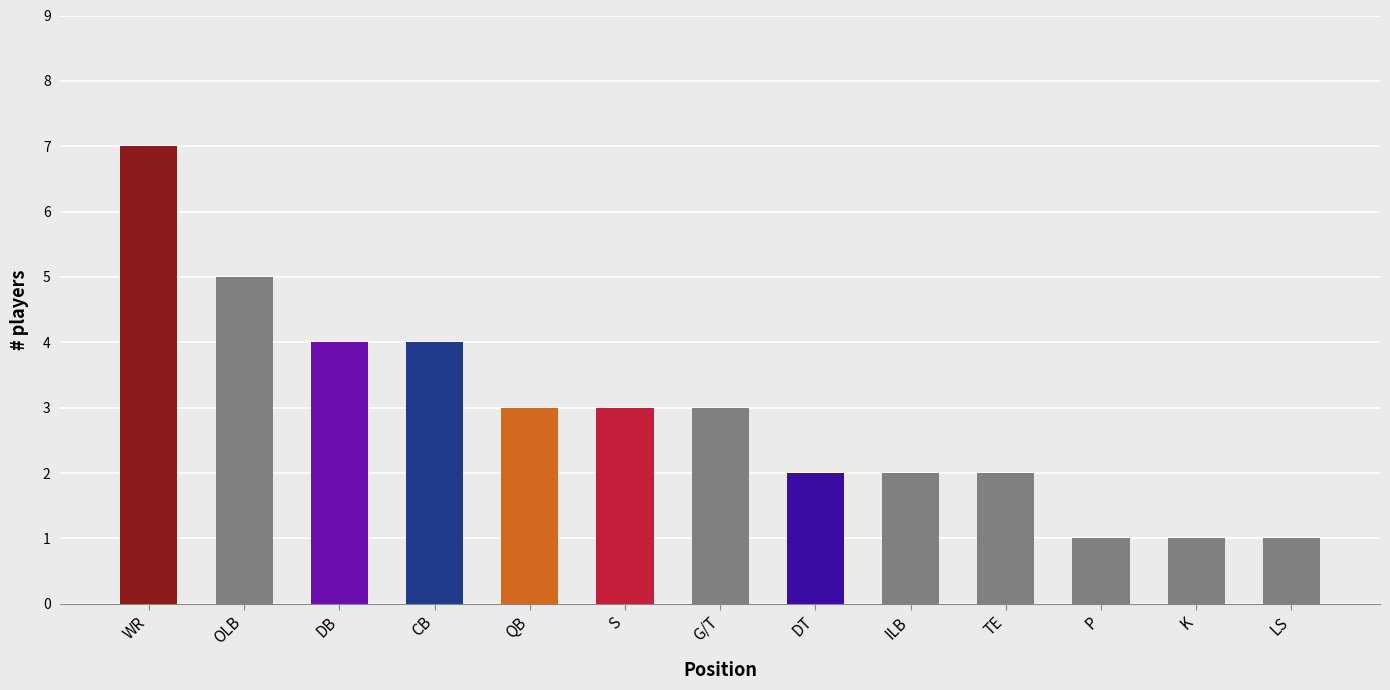

What is the difference between the maximum and minimum values?

6